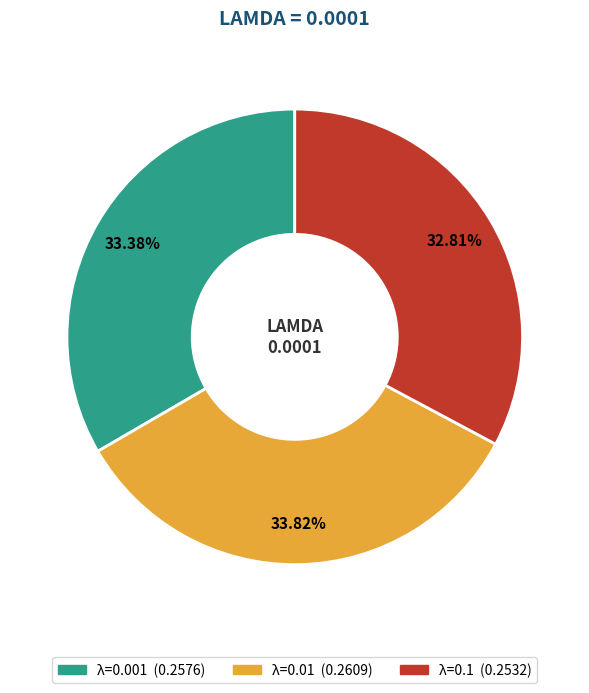

Is there any slice that represents more than half of the pie?

No